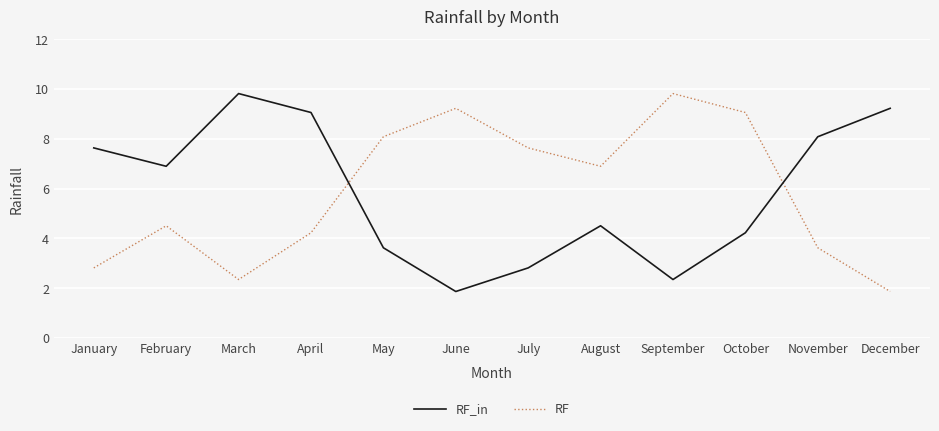

What is the sum of the RF_in values at November and February?

15.0